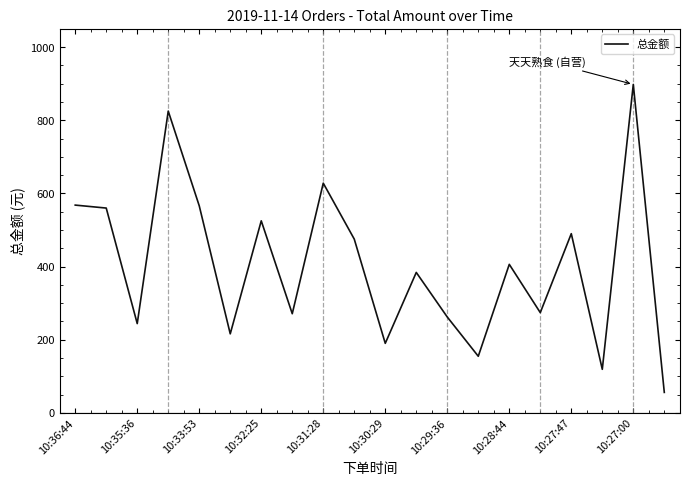

What is the difference between the maximum and minimum values?

842.1